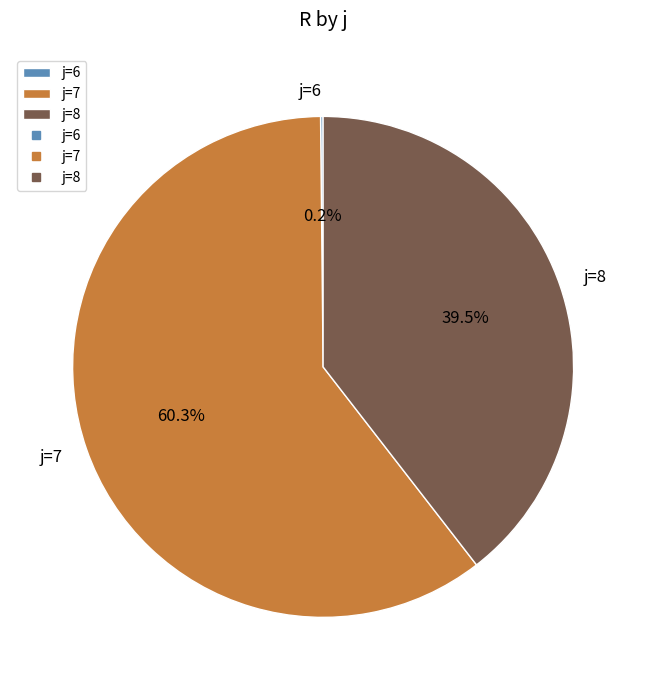

Which slice represents more than half of the pie?

j=7